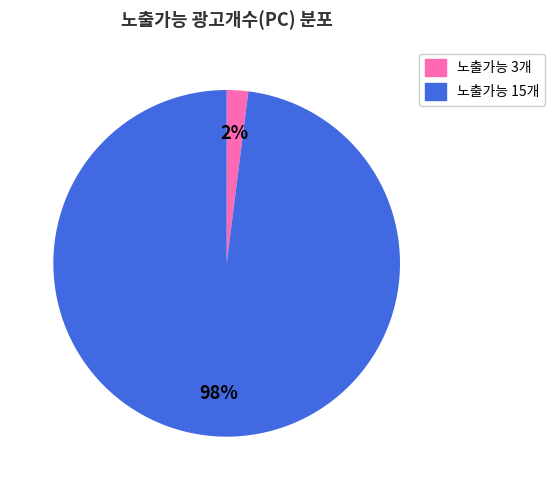

How many slices are in this pie chart?

2